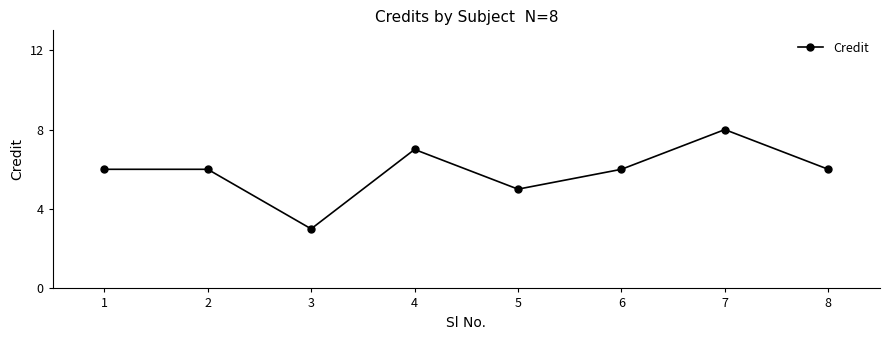

Which label corresponds to the largest value in the chart?

7